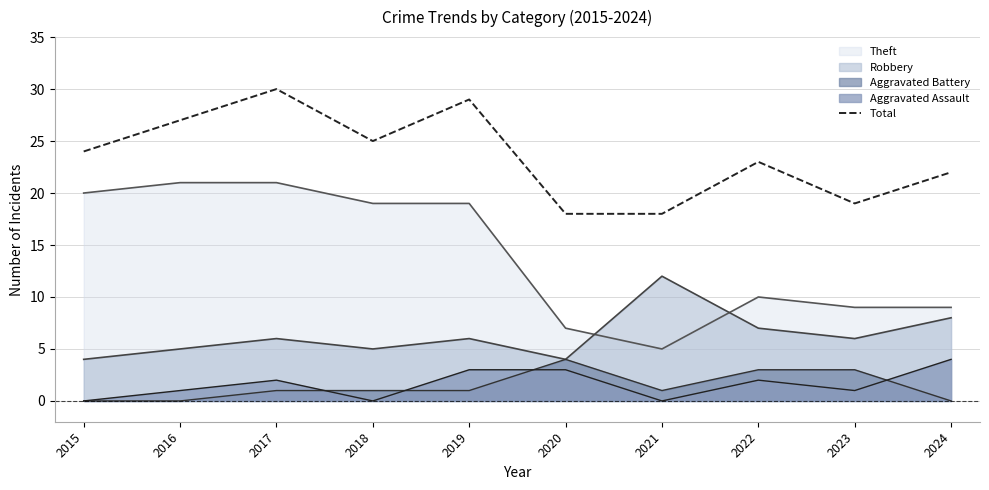

At which label does the data first exceed 24?

2016